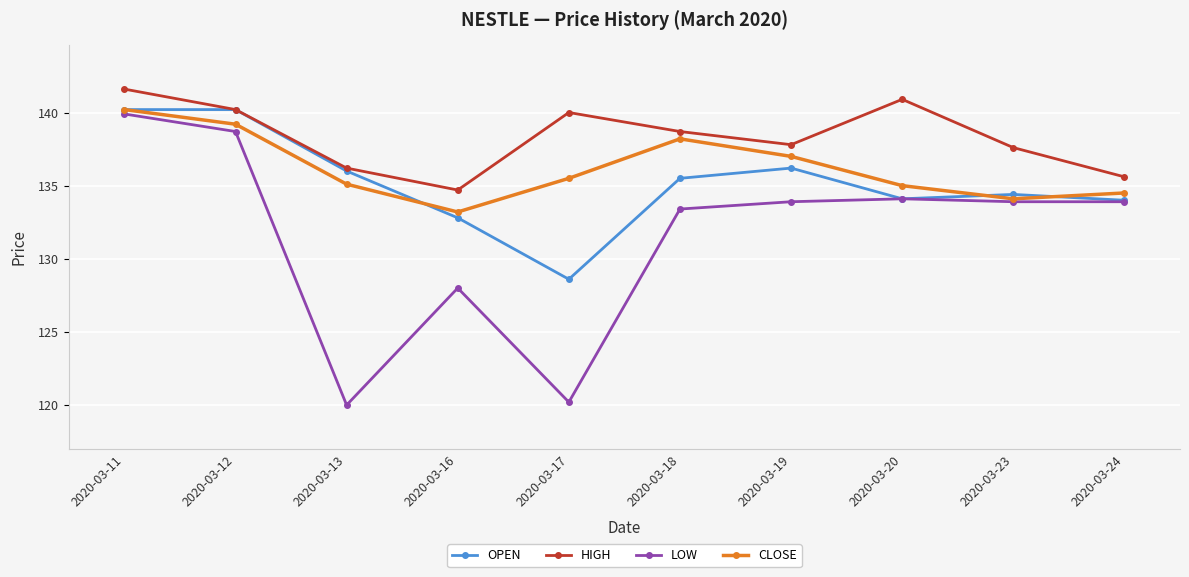

What is the value of the HIGH point at the 1st from the left?

141.6